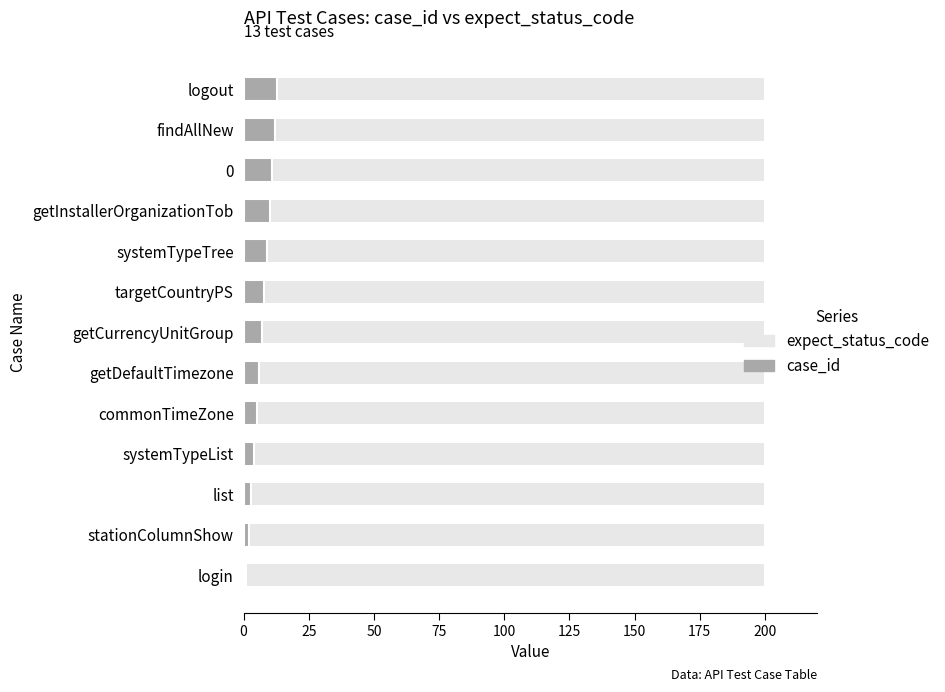

What are all the series names shown in the legend?

expect_status_code, case_id